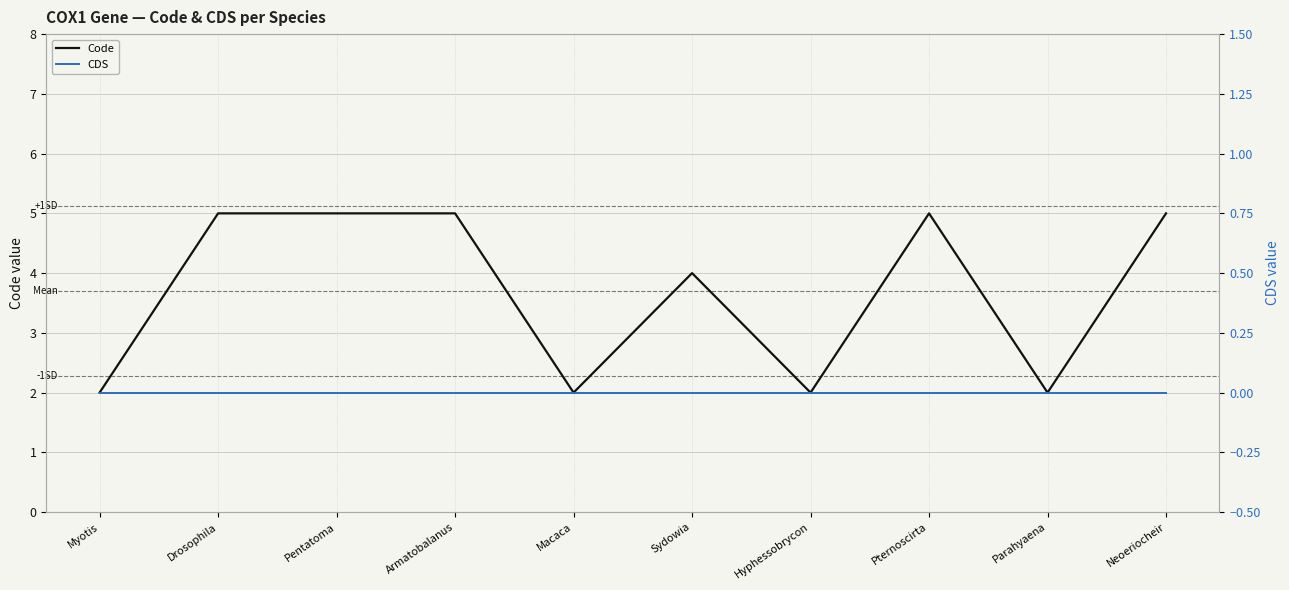

What are all the series names shown in the legend?

Code, CDS